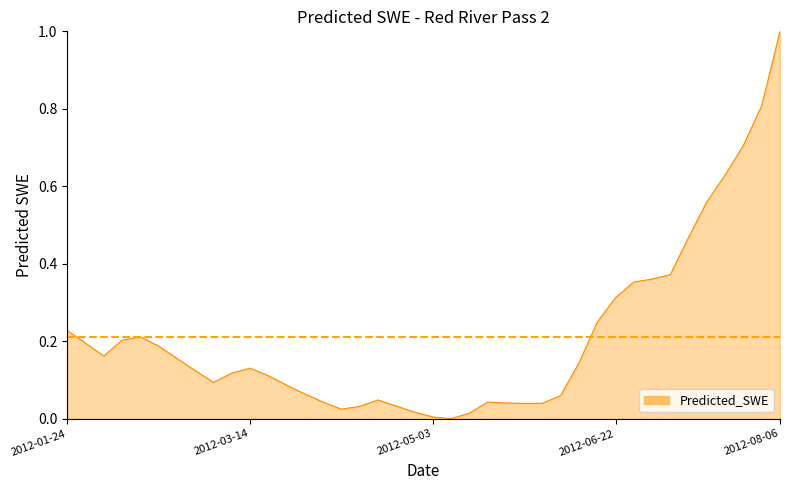

What is the greatest value displayed?

1.0